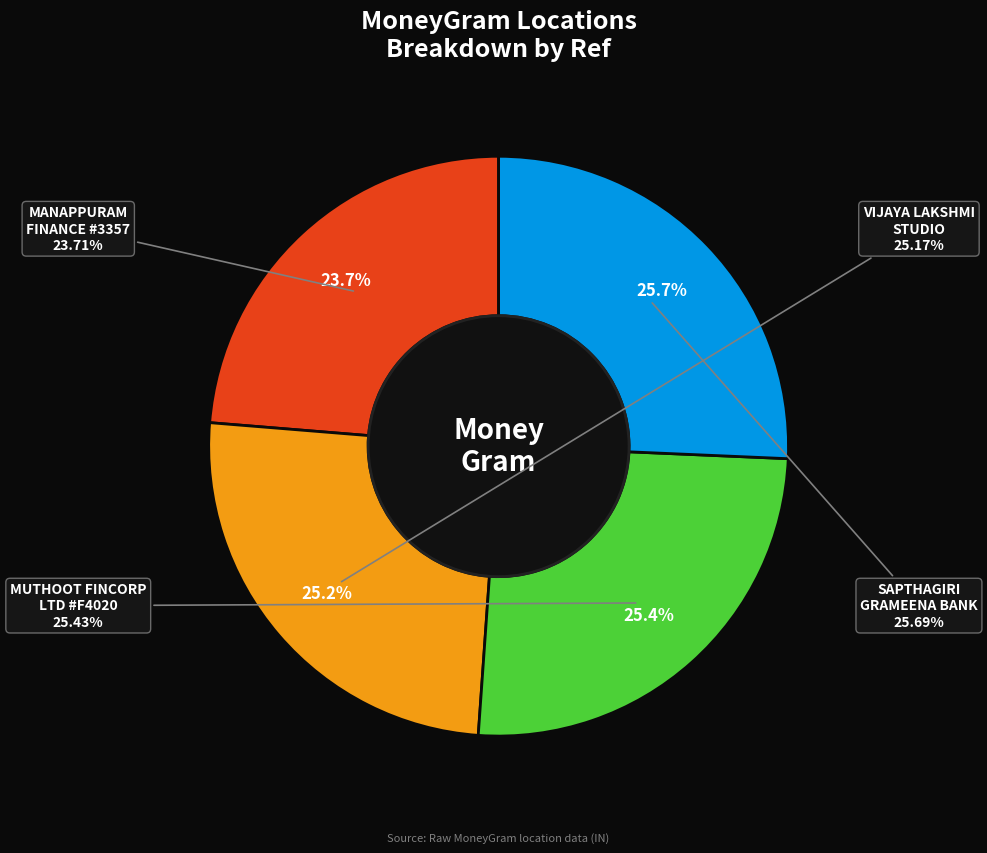

Is MUTHOOT FINCORP LIMITED - #F4020 the majority of the pie?

No